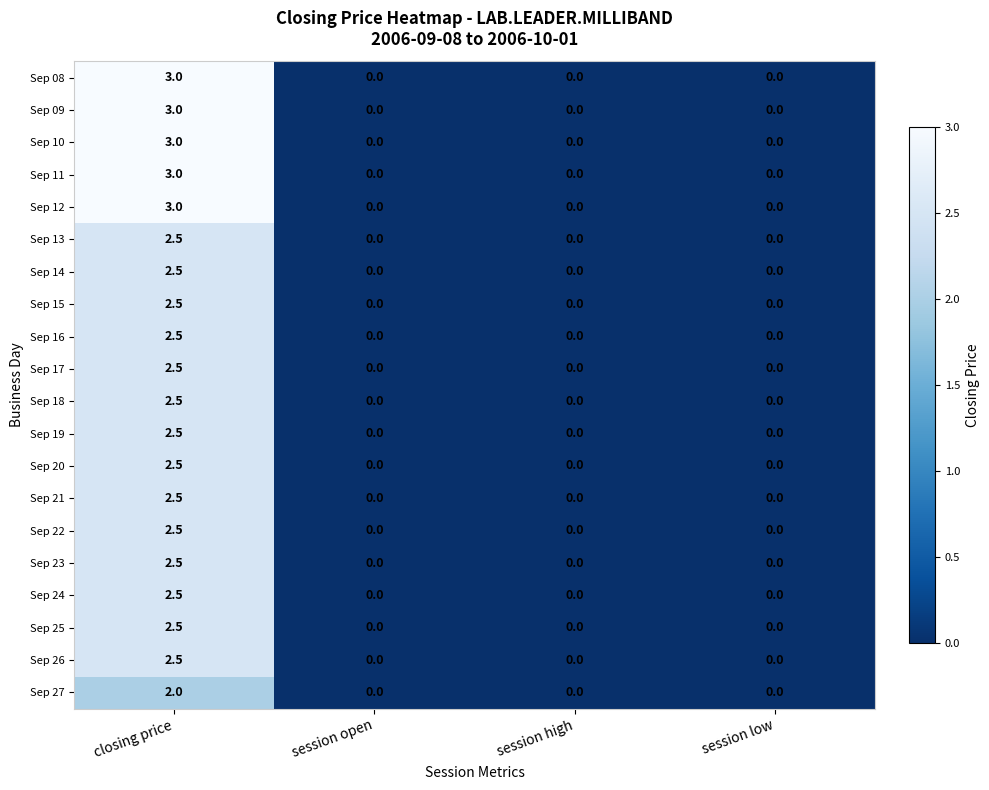

What is the total value across all series at closing price?

52.0